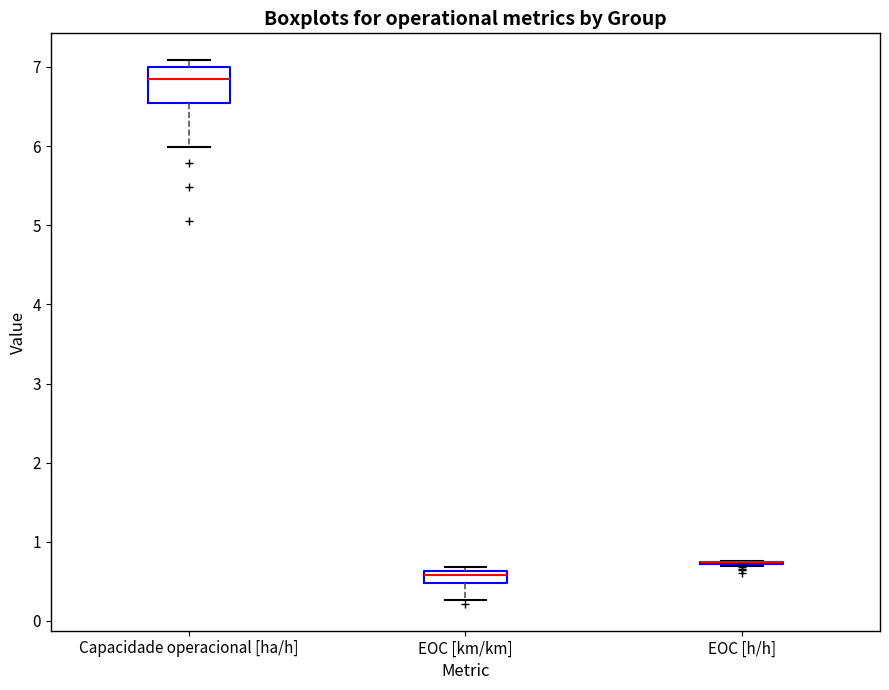

Reading left to right, transcribe this box plot: for each box, give where its median line is, the range the box spans, and where its two whiskers end, as read against the y-axis. The values are not printed on the chart, so give them approximately, as read against the axis.

Capacidade operacional [ha/h]: median 6.9, box 6.5 to 7.0, whiskers 6.0 to 7.1
EOC [km/km]: median 0.6 (inside the box), box 0.5 to 0.6, whiskers 0.3 to 0.7
EOC [h/h]: box collapsed to a line at 0.7, whiskers 0.7 to 0.8